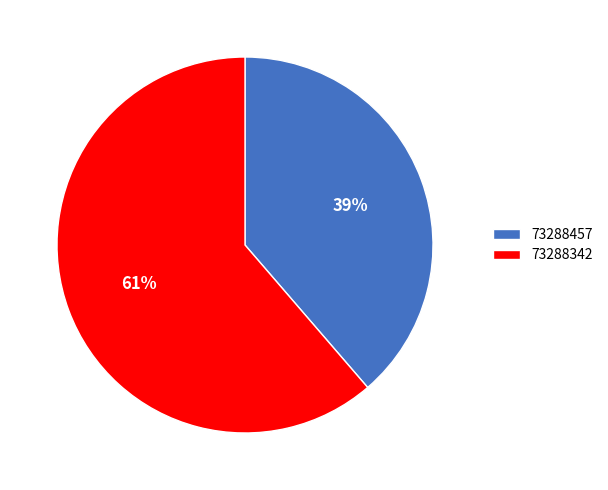

What is the smallest slice in the pie chart?

73288457